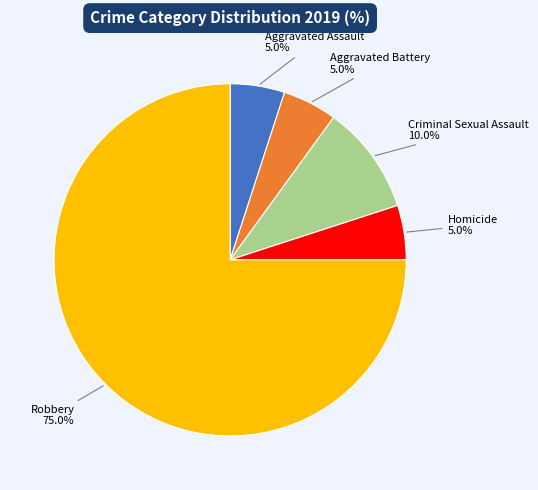

Combined, what portion of the pie is Aggravated Battery and Aggravated Assault?

10.0%